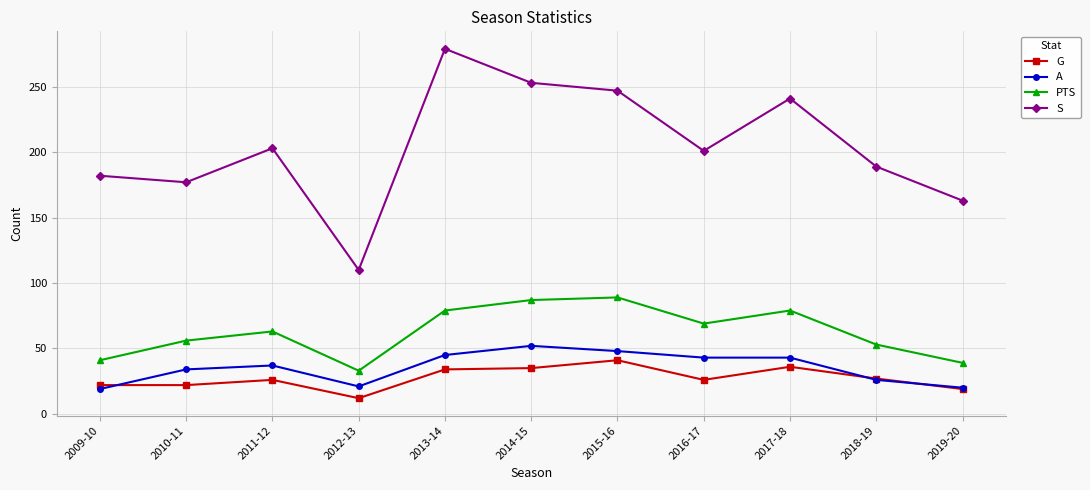

True or false: G and PTS intersect in this chart.

False